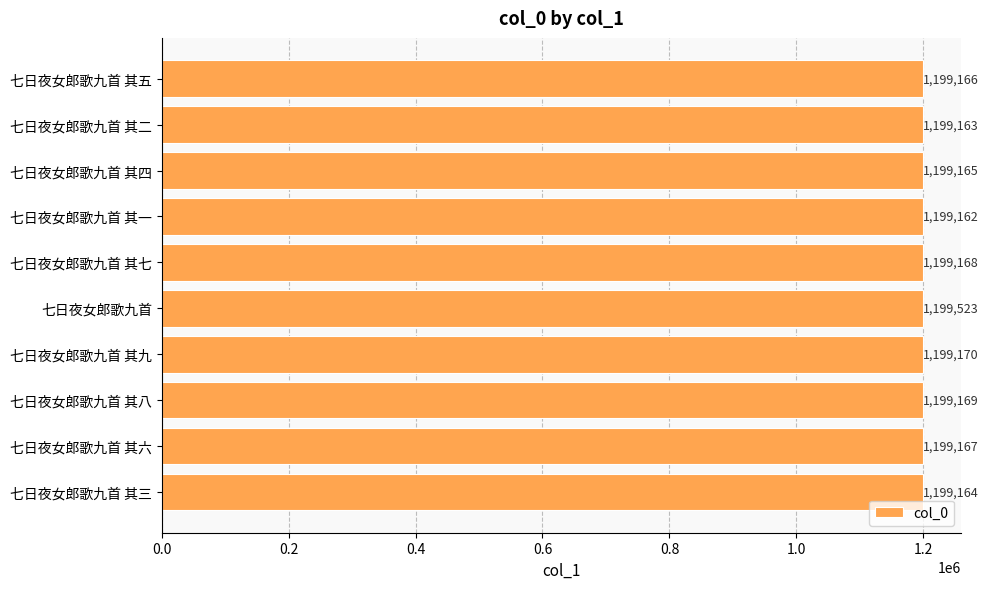

Where is the data nearest to the value 1199342?

七日夜女郎歌九首 其九